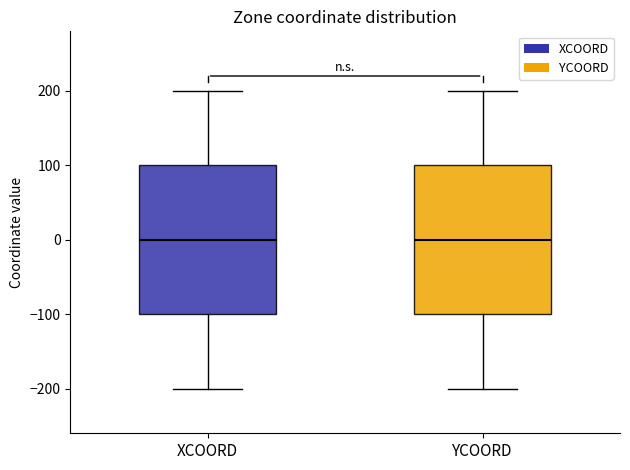

Reading left to right, transcribe this box plot: for each box, give where its median line is, the range the box spans, and where its two whiskers end, as read against the y-axis. The values are not printed on the chart, so give them approximately, as read against the axis.

XCOORD: median 0, box -100 to 100, whiskers -200 to 200
YCOORD: median 0, box -100 to 100, whiskers -200 to 200